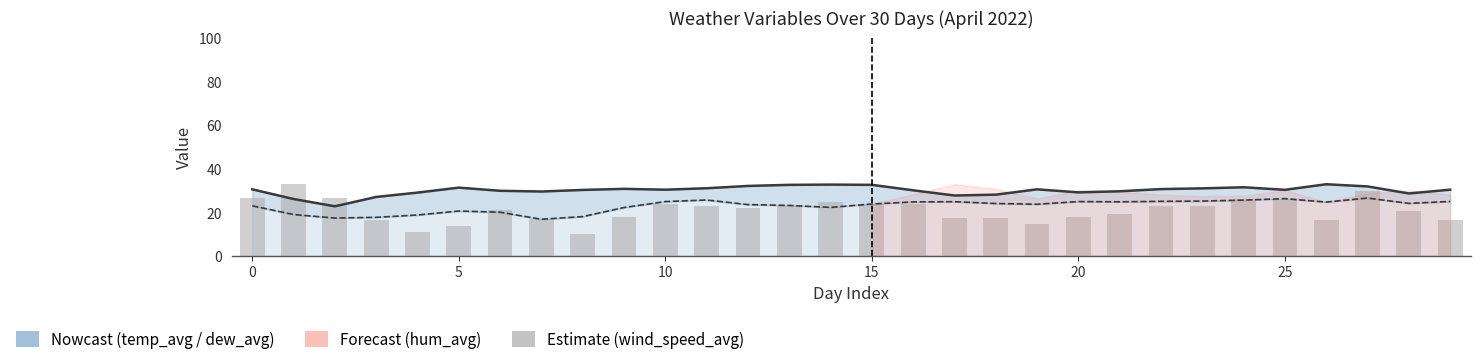

At which label is the value closest to 21?

25